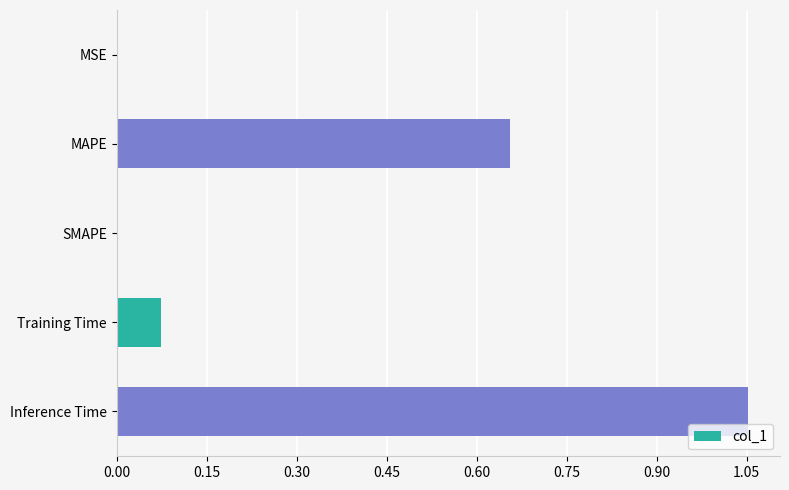

Which has a higher value, SMAPE or Training Time?

Training Time